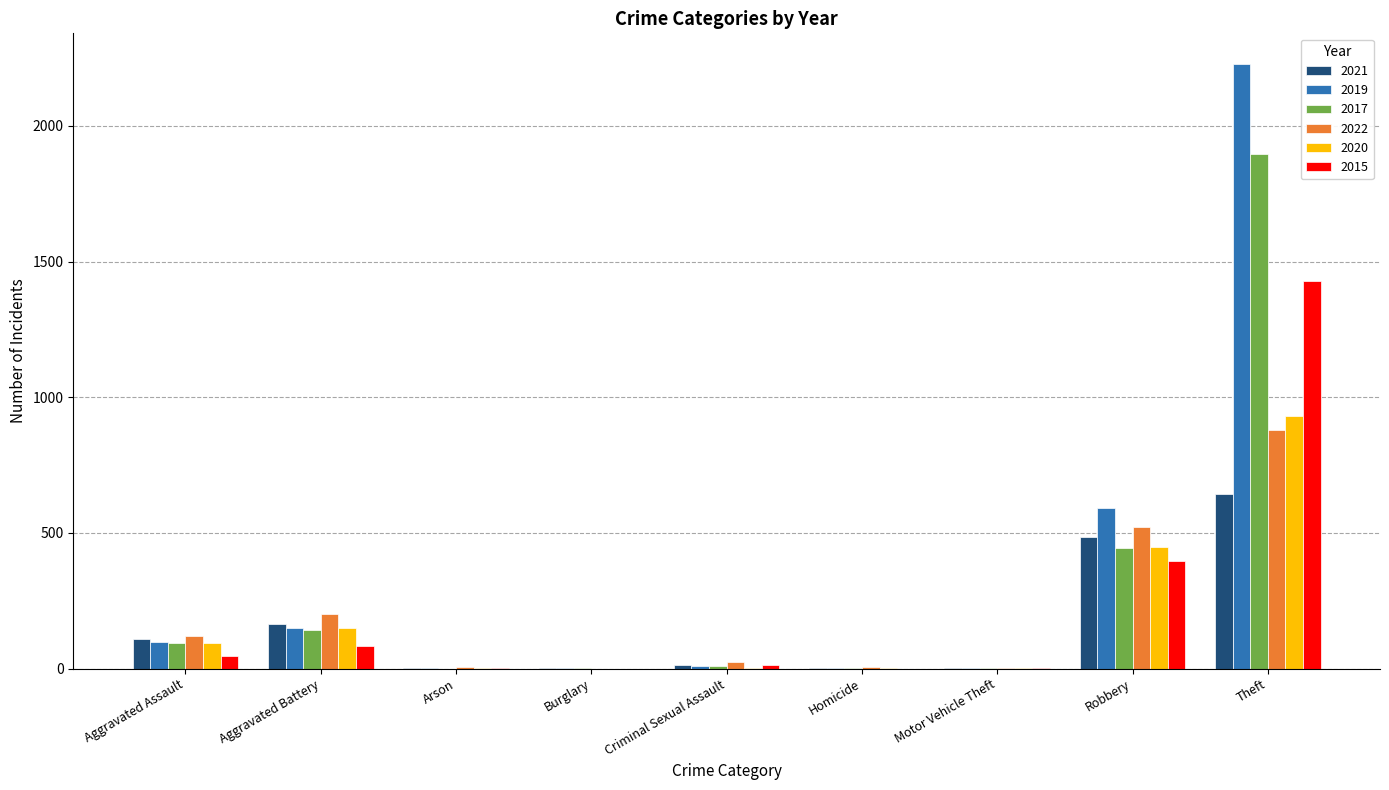

How many groups of bars are there?

9